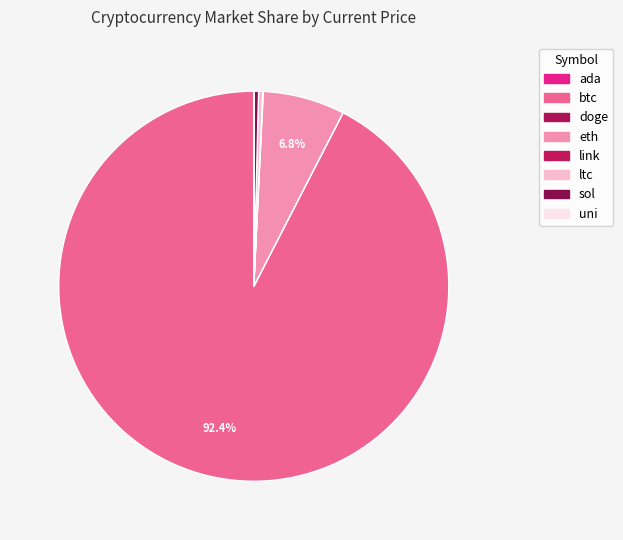

Which slice is the largest?

btc